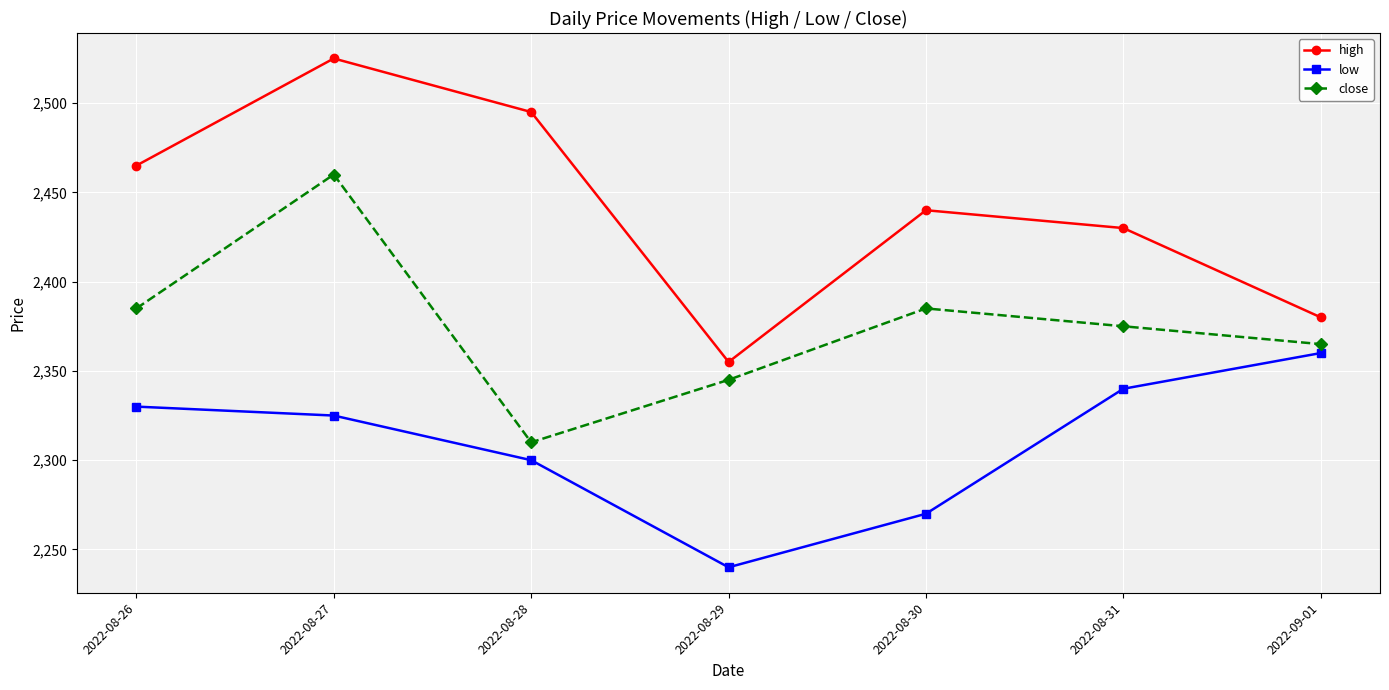

True or false: close and high intersect in this chart.

False